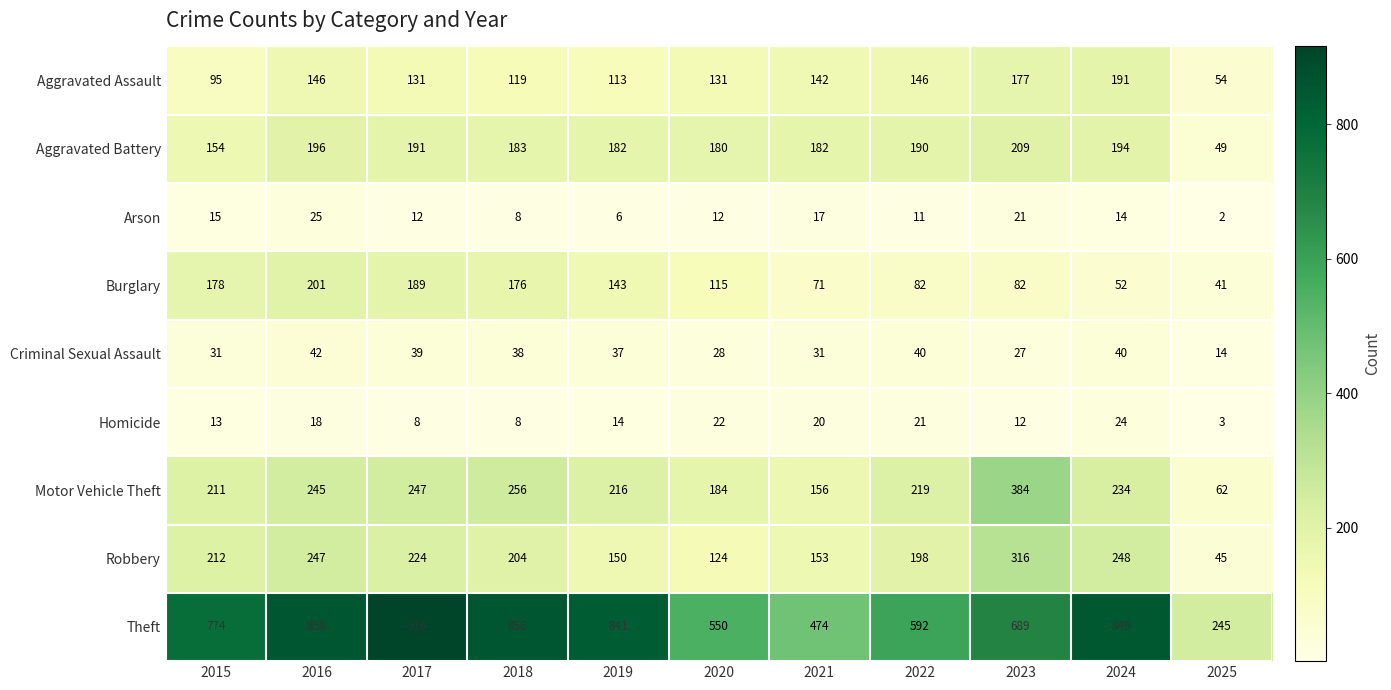

The value of Aggravated Assault at 2017 is 181. True or false?

False